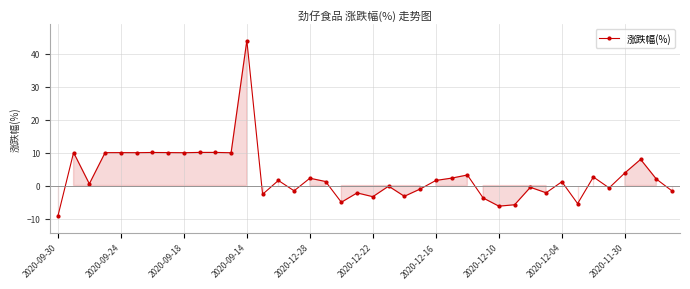

What is the smallest value displayed?

-9.3